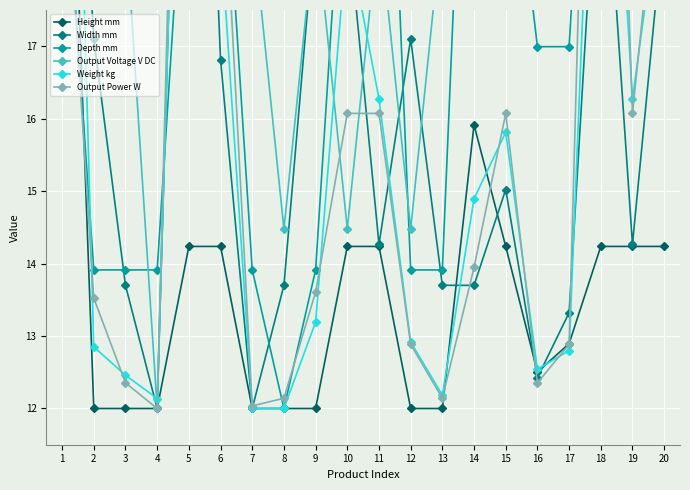

Is it true that Height mm equals 19.2 at 12?

False